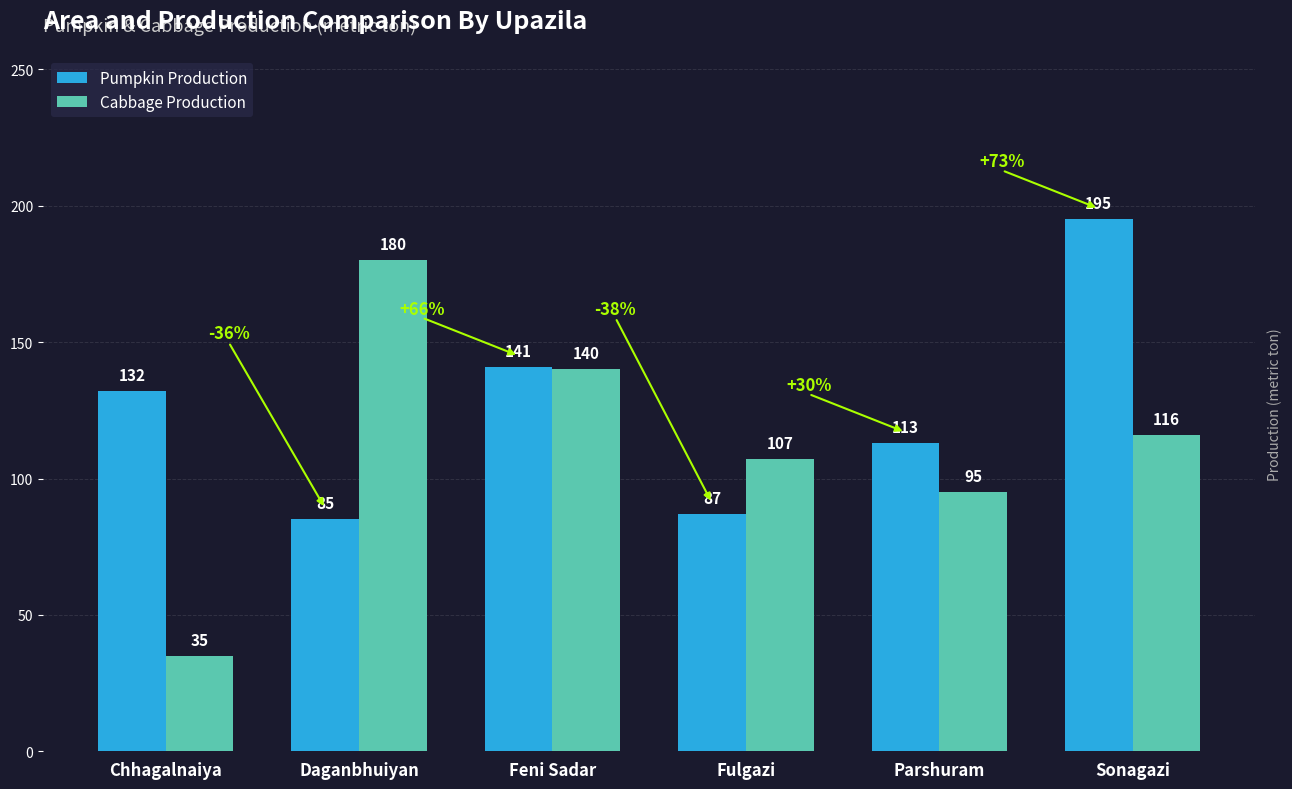

What is the sum of the Pumpkin Production values at Fulgazi and Sonagazi?

282